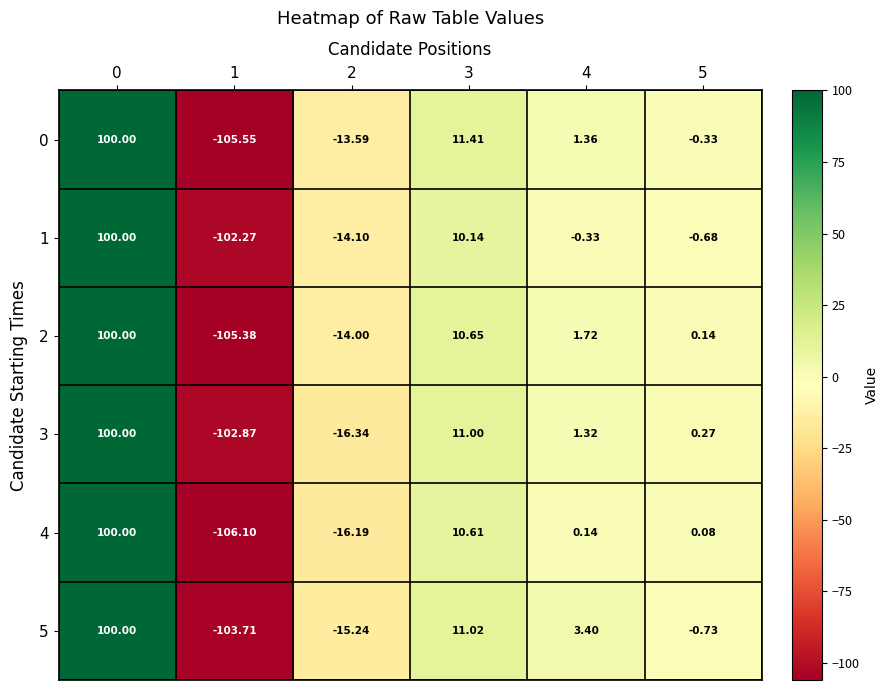

What is the greatest value displayed?

100.0